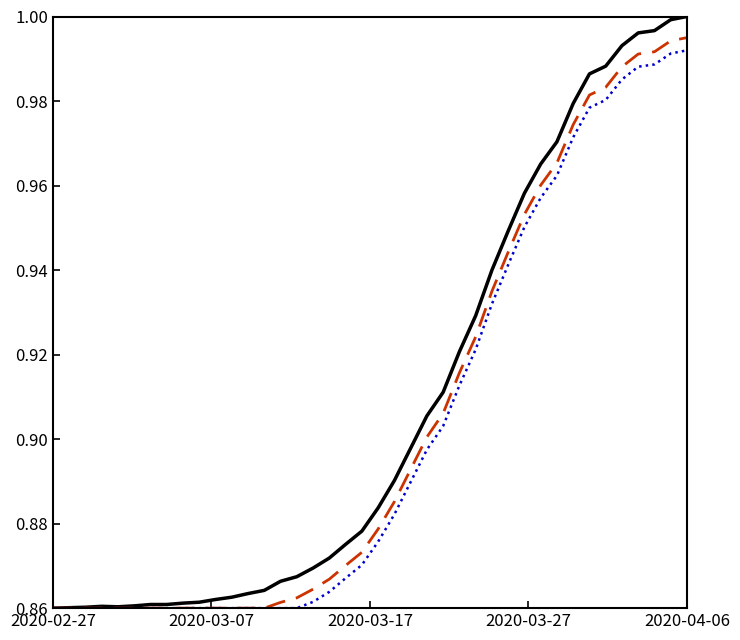

Does the chart have visible grid lines?

No